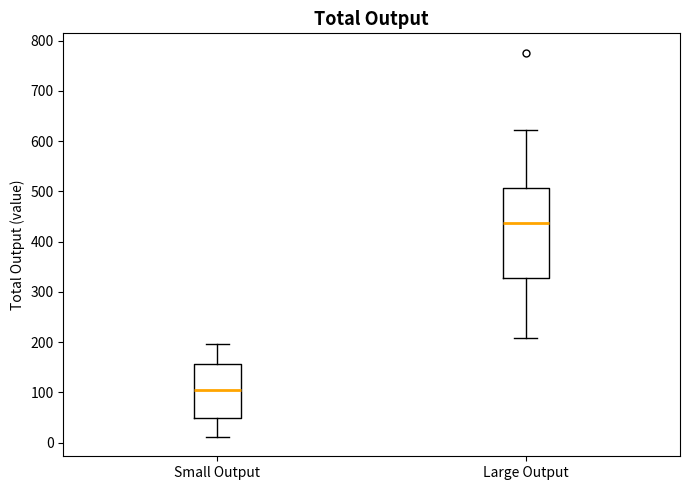

Comparing the boxes themselves (not the whiskers), which one is the tallest?

Large Output